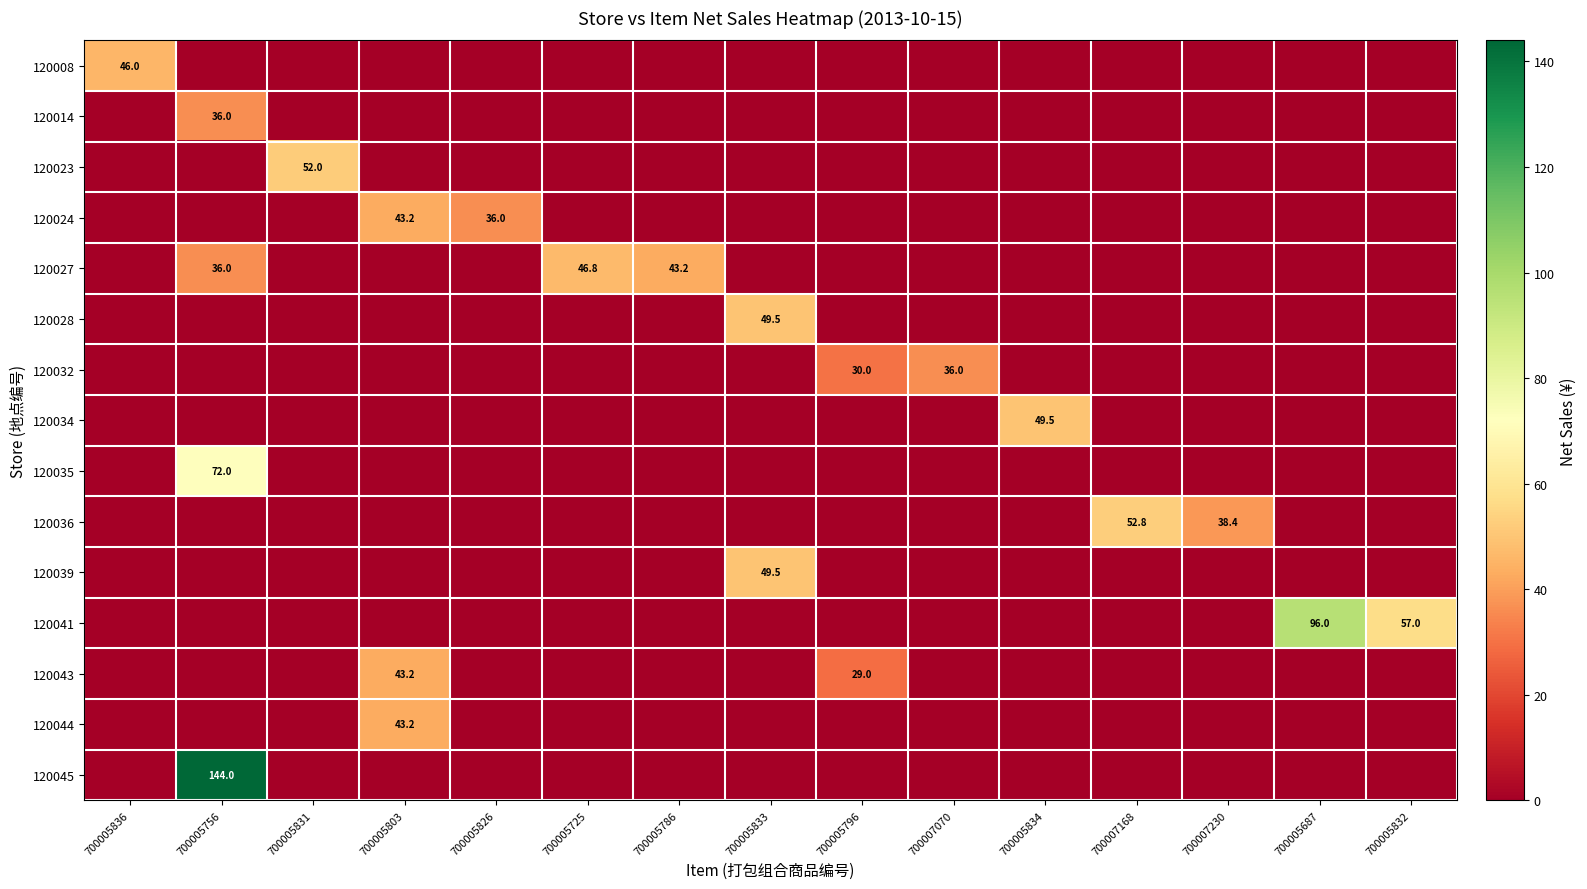

True or false: 120041 has a value of 57.0 at 700005832.

True